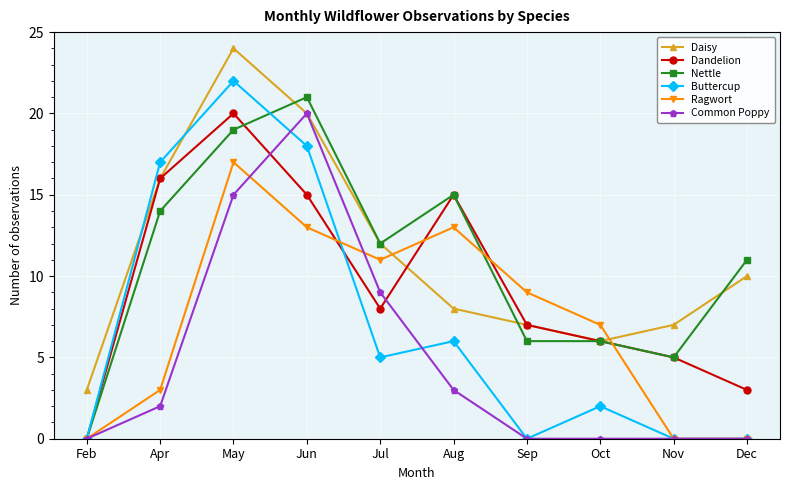

Is the value of Nettle at Aug greater than the value of Dandelion at Dec?

Yes